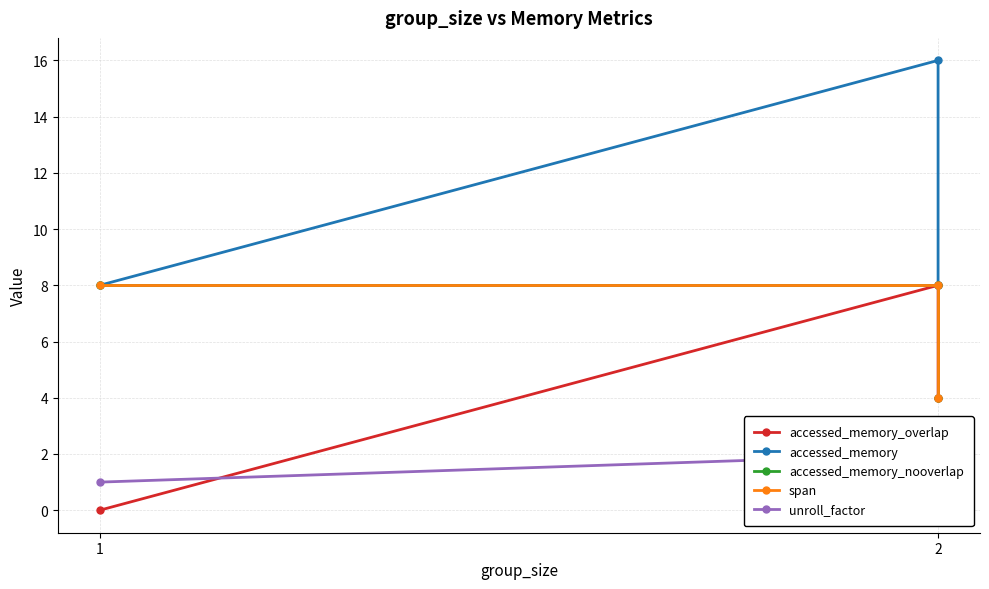

The accessed_memory_overlap series shows 2 at 1. True or false?

False